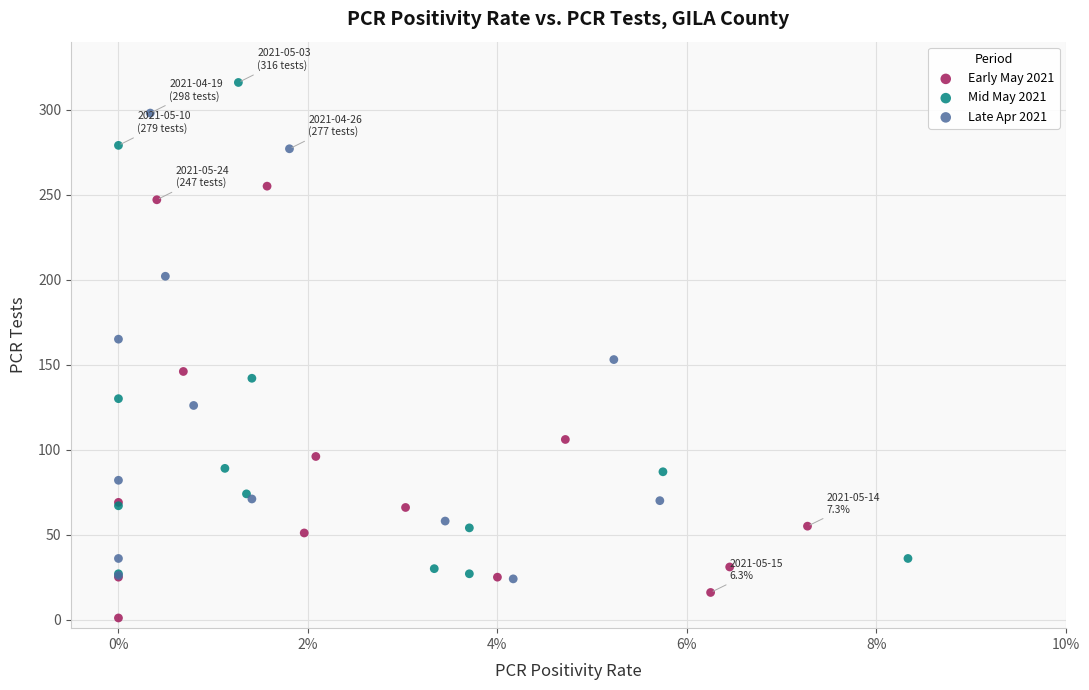

Which series contains the highest Y value?

Mid May 2021